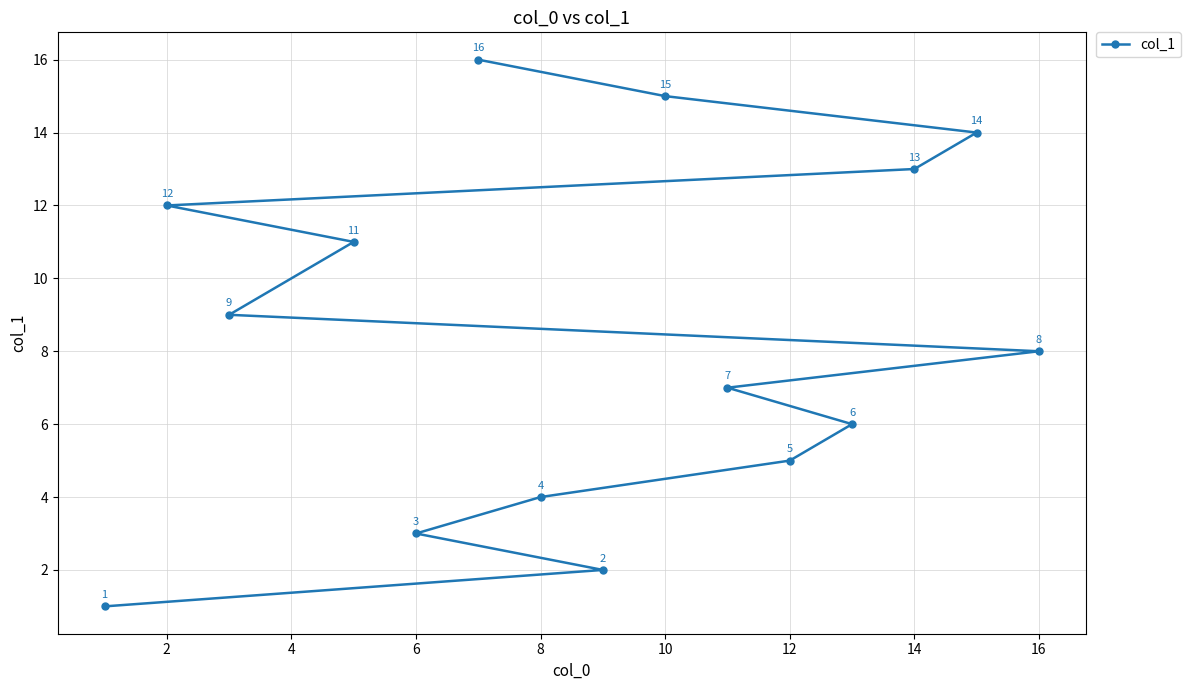

Is it true that the value at 2 is 12?

True